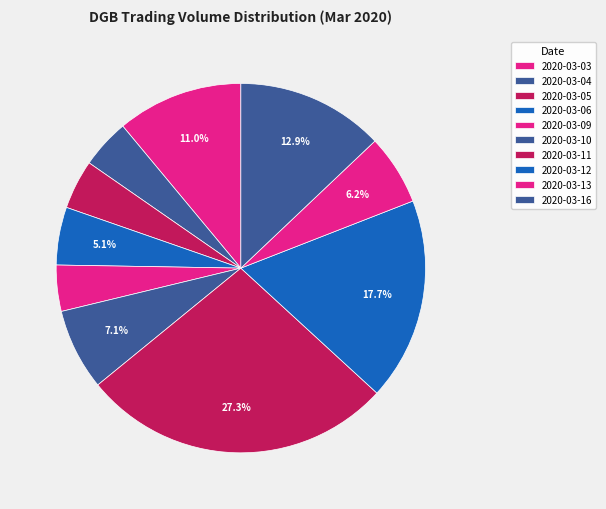

To the nearest percent, what percentage of the pie is 2020-03-06?

5%